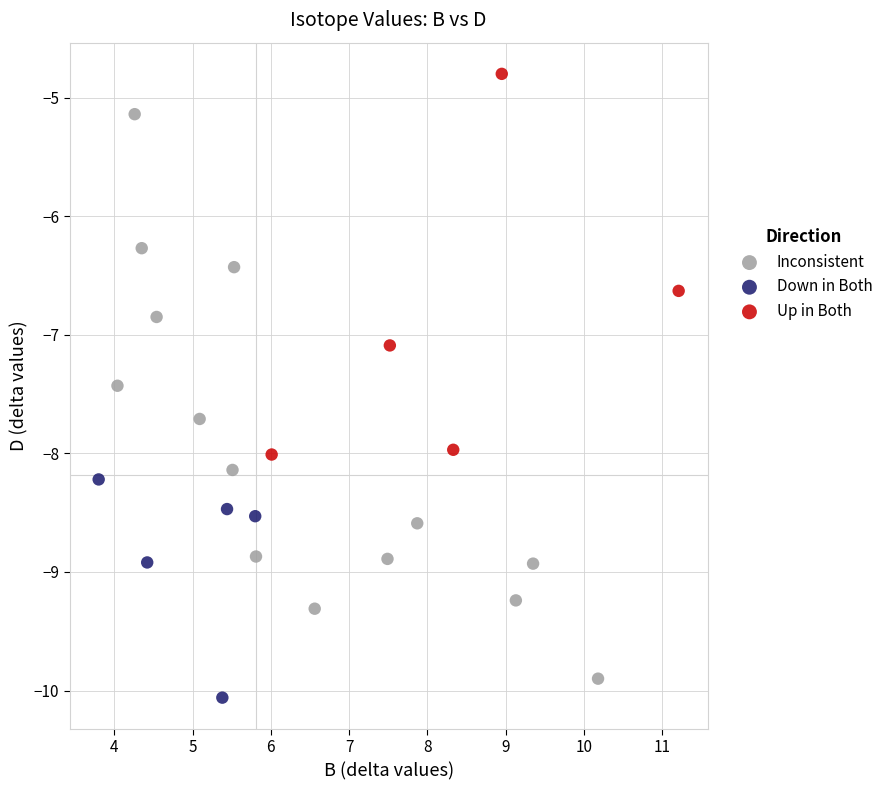

Which series has the widest spread of Y values?

Inconsistent